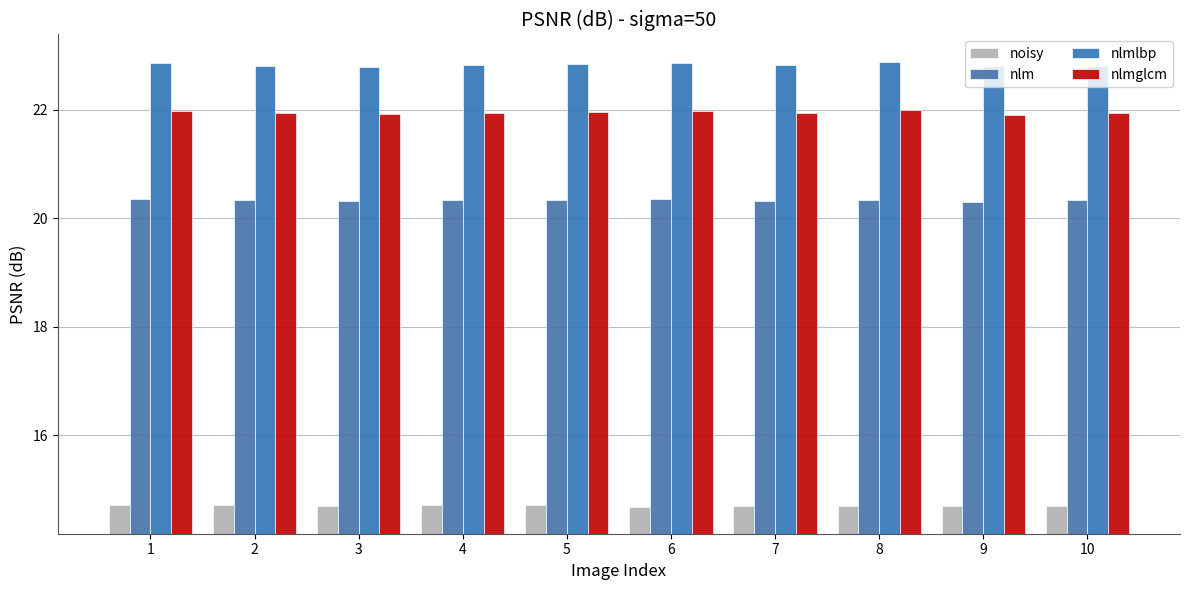

Count the number of data series in this chart.

4